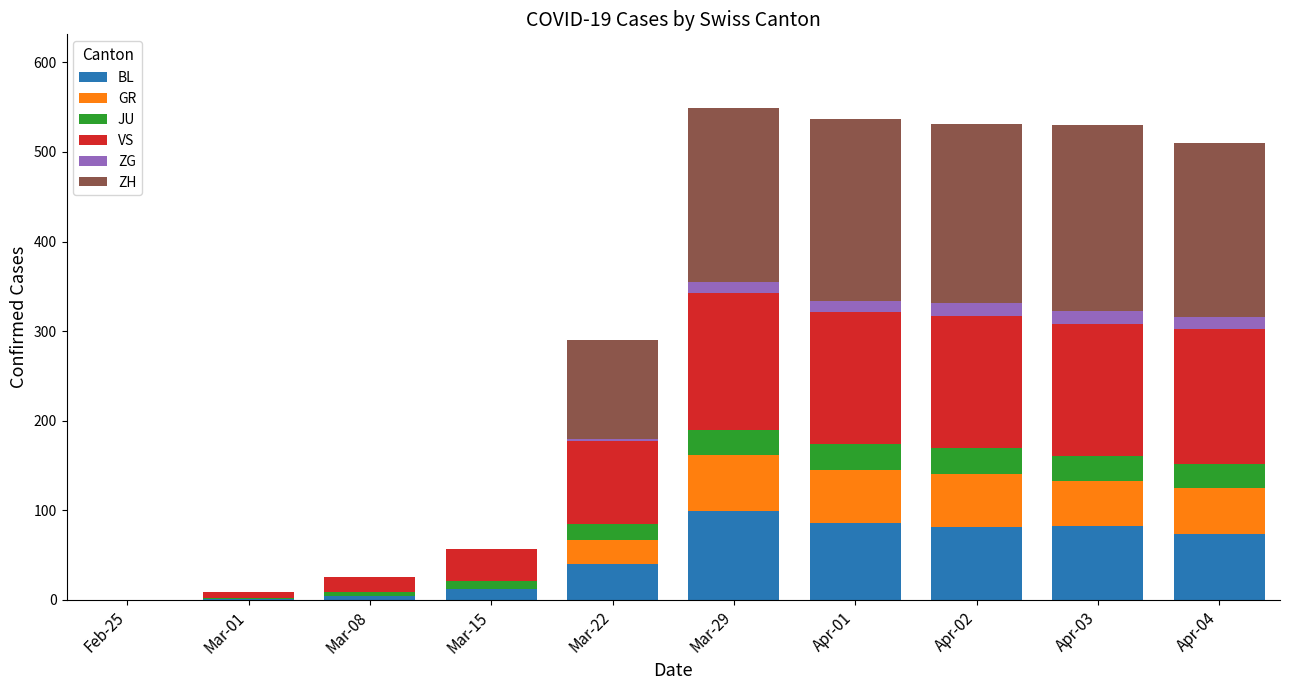

Does the chart contain stacked bars?

Yes